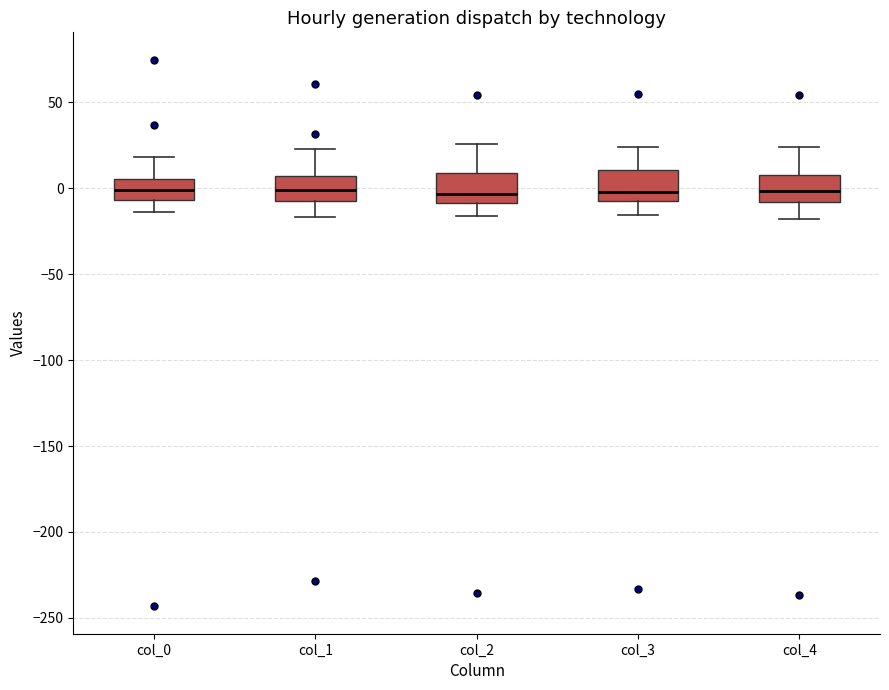

Where does the median line of the box for col_1 sit on the y-axis? The values are not printed on the chart, so give them approximately, as read against the axis.

0